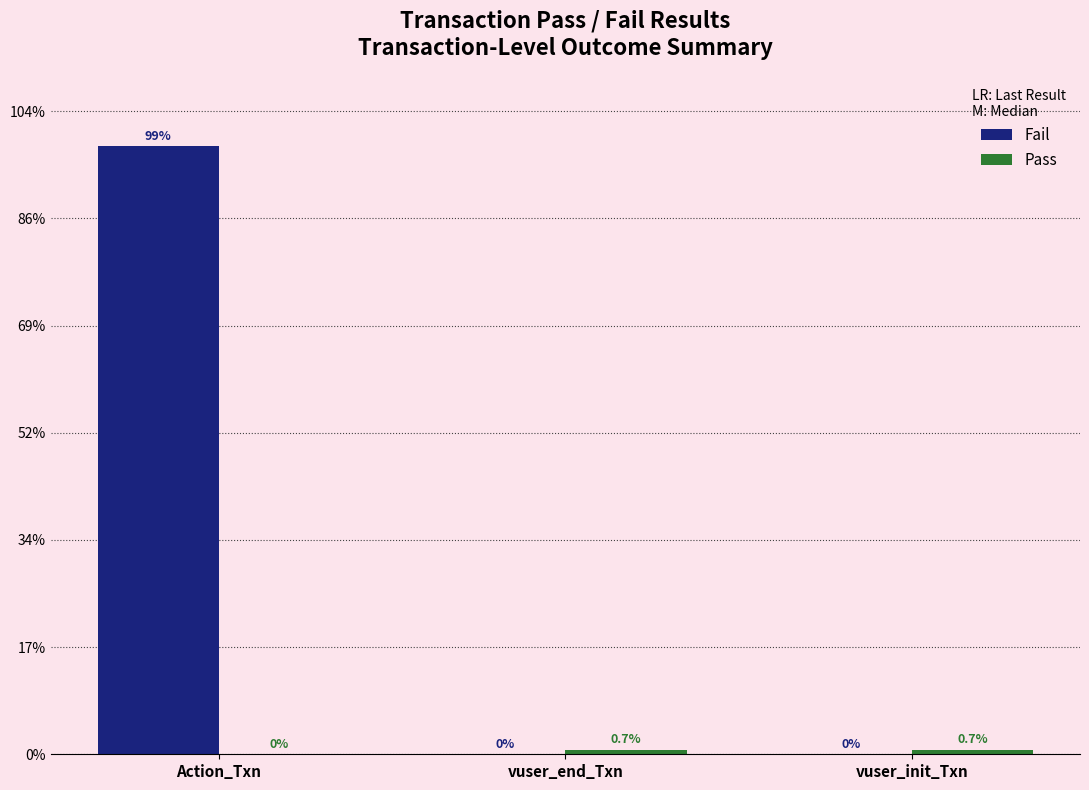

Are the bars horizontal?

No